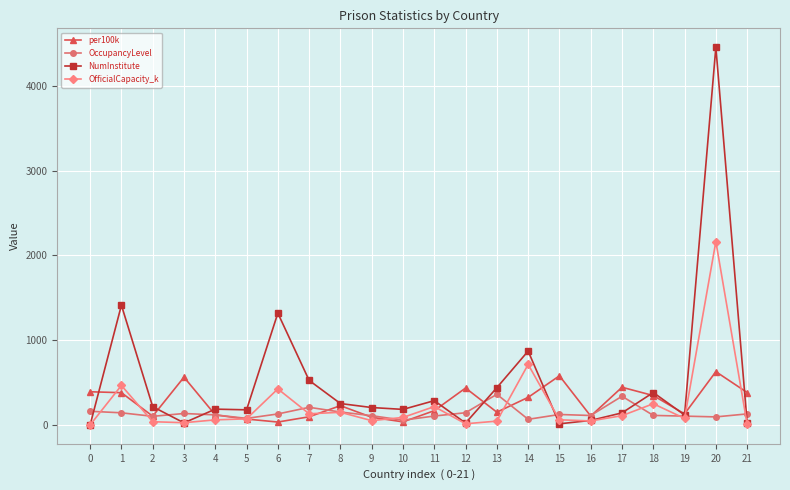

Is this an area chart (filled region under the line)?

No